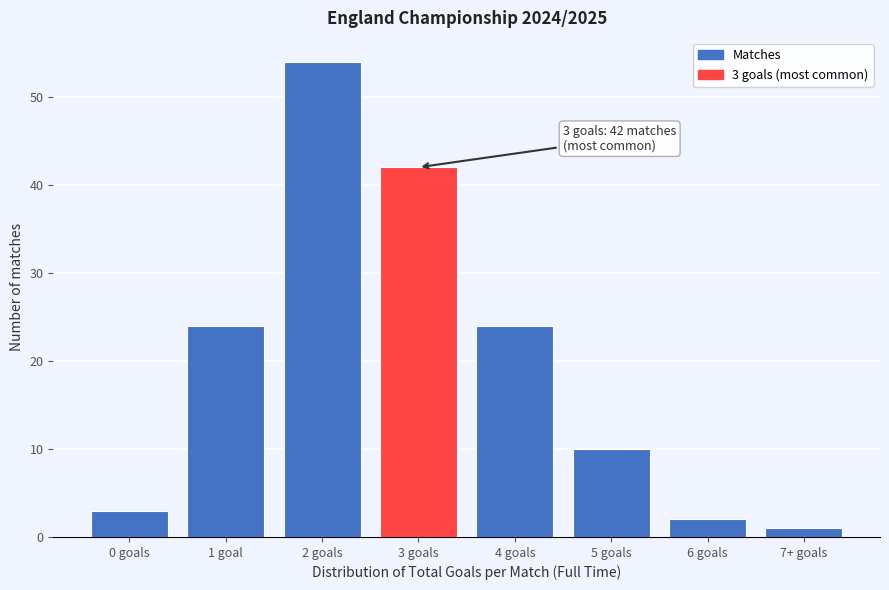

Reading left to right, extract all data points from this chart.

3	24	54	42	24	10	2	1